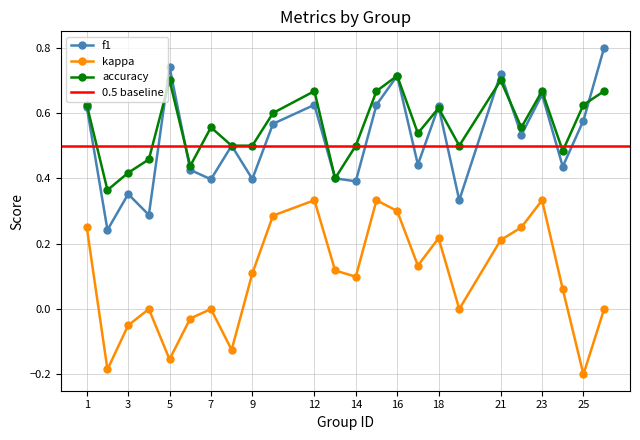

At how many categories does at least one series exceed 0?

24